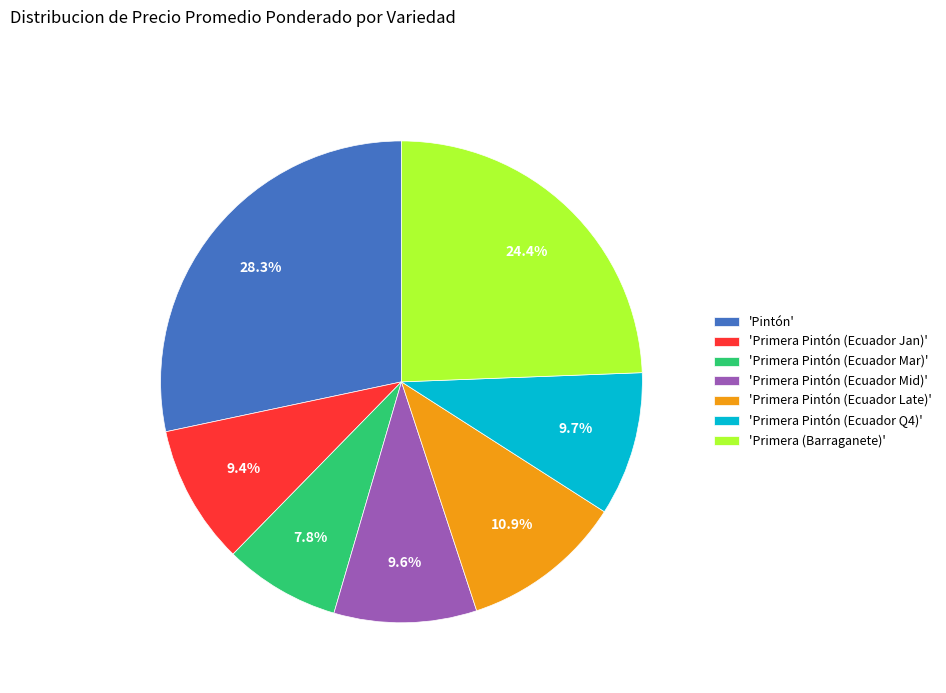

Which slice is the largest?

'Pintón'